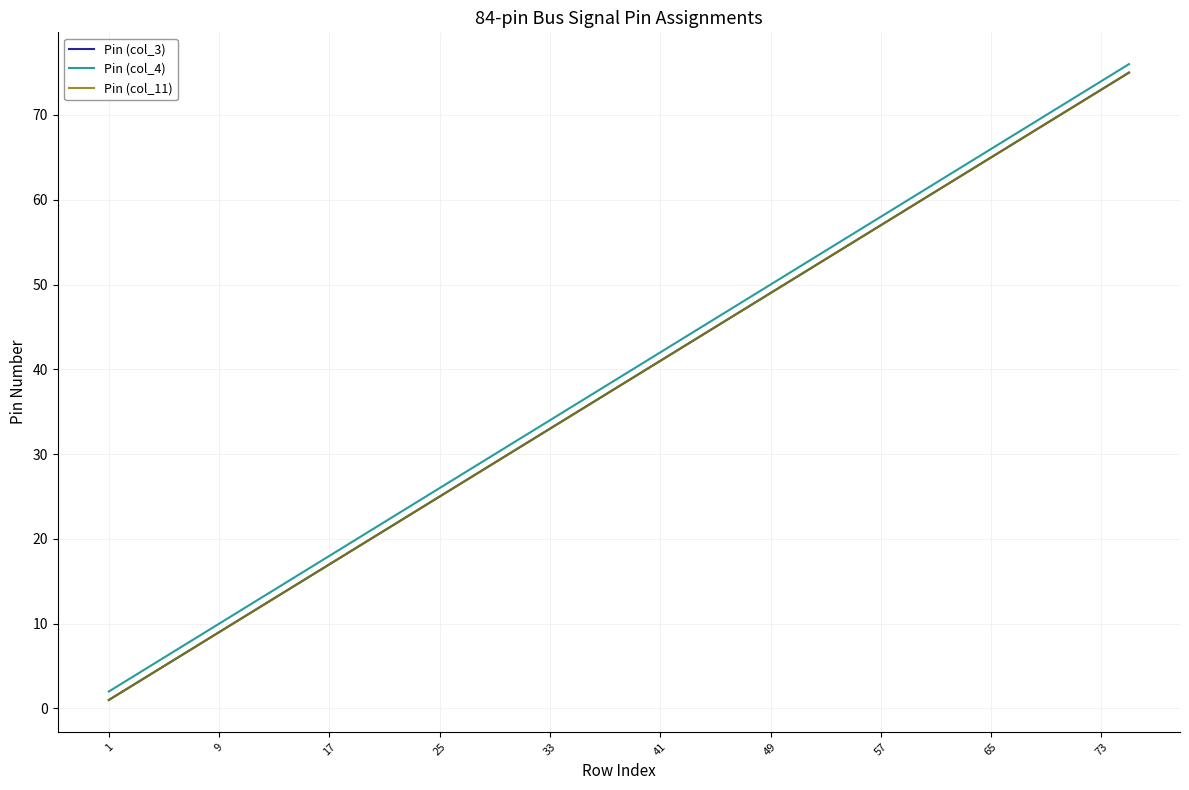

True or false: Pin (col_11) and Pin (col_4) intersect in this chart.

False